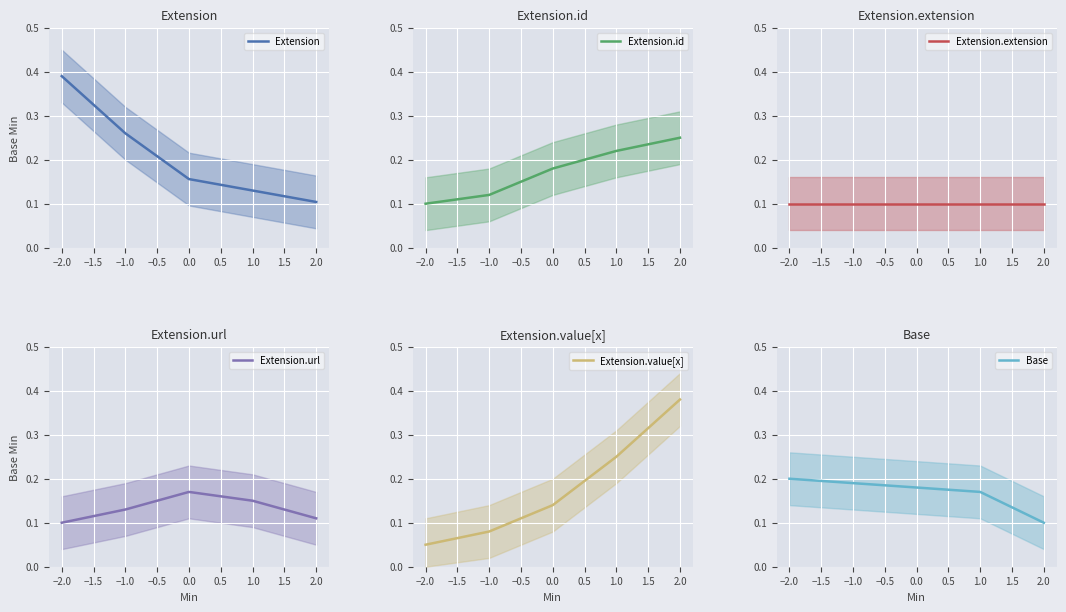

What is the average value of the Extension series?

0.2